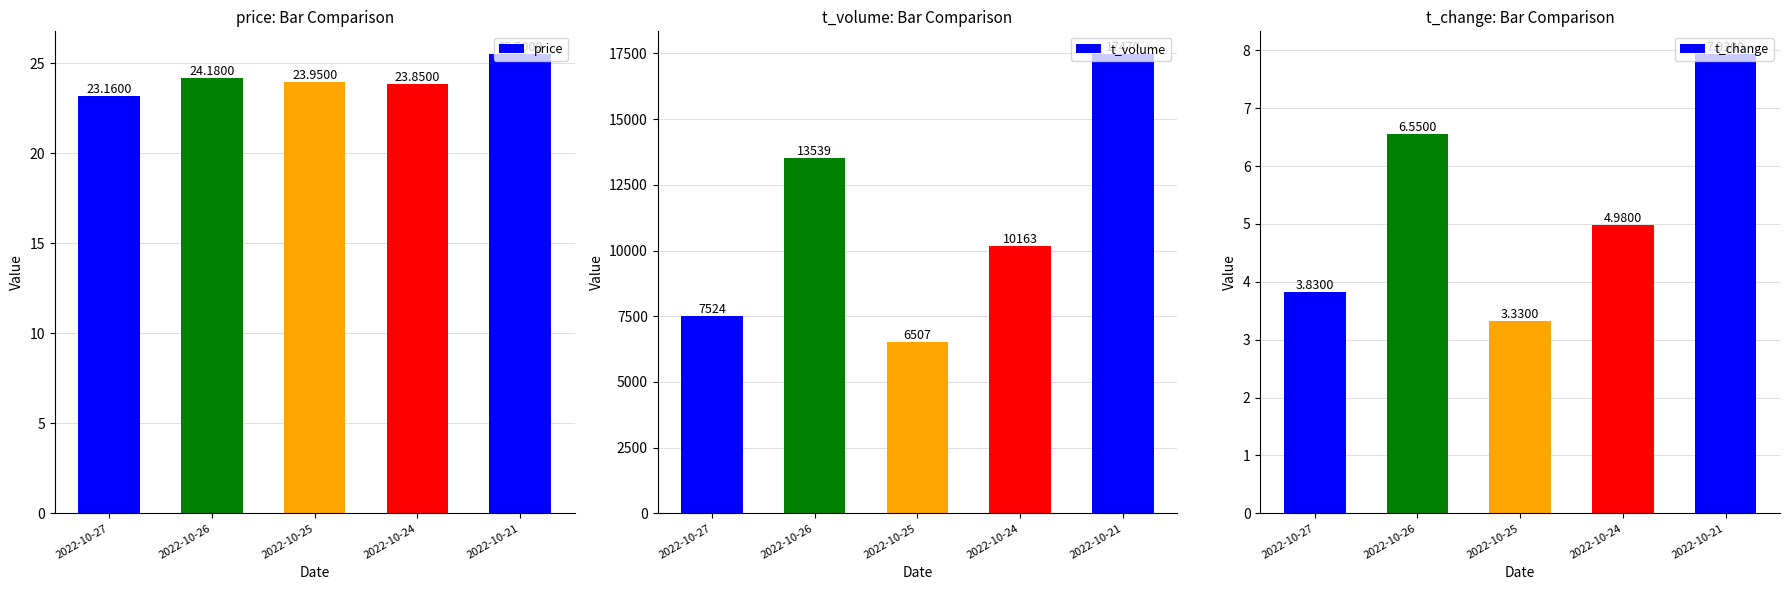

At 2022-10-25, list the series in order from smallest to largest.

t_change, price, t_volume